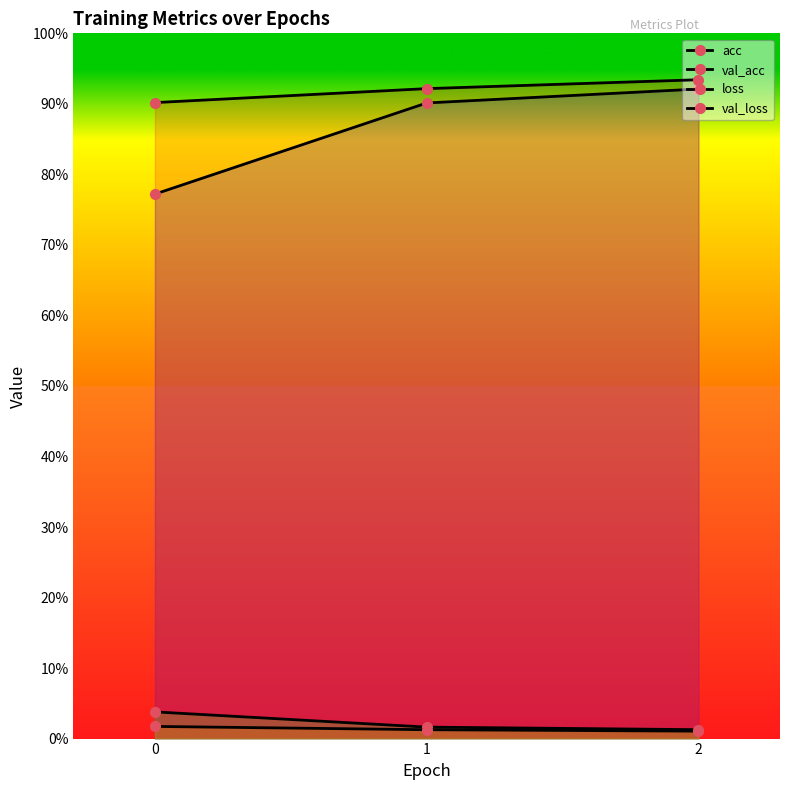

What is the highest value of the val_acc series?

0.9